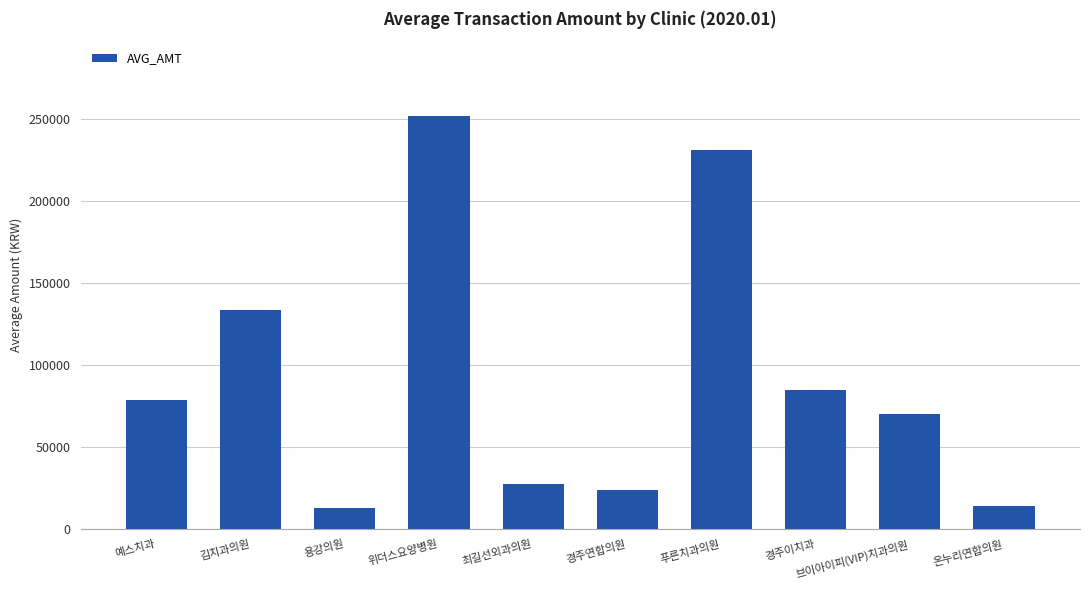

What is the sum of the values at 김치과의원 and 예스치과?

211915